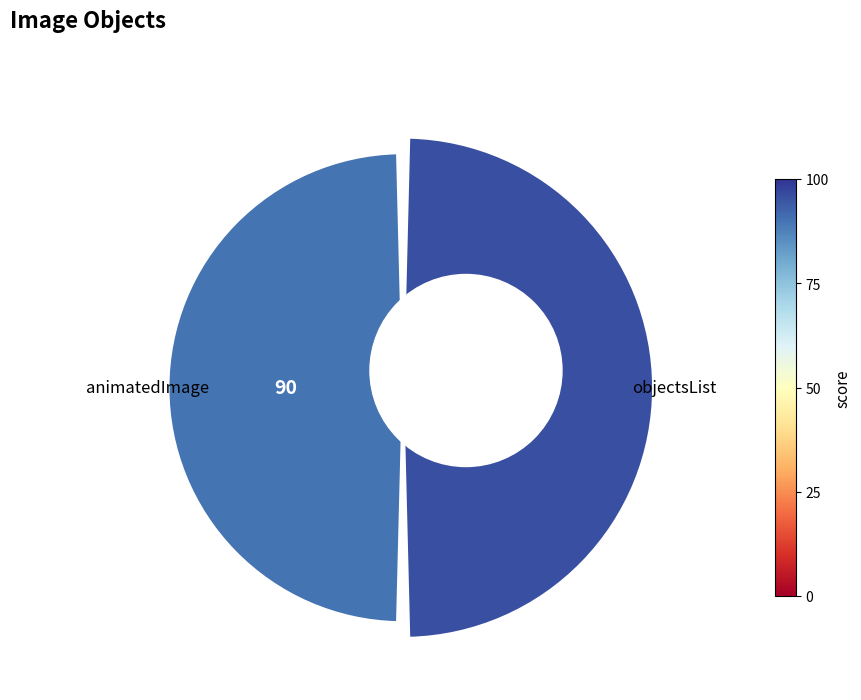

What is the value of the 2nd bar from the left?

90